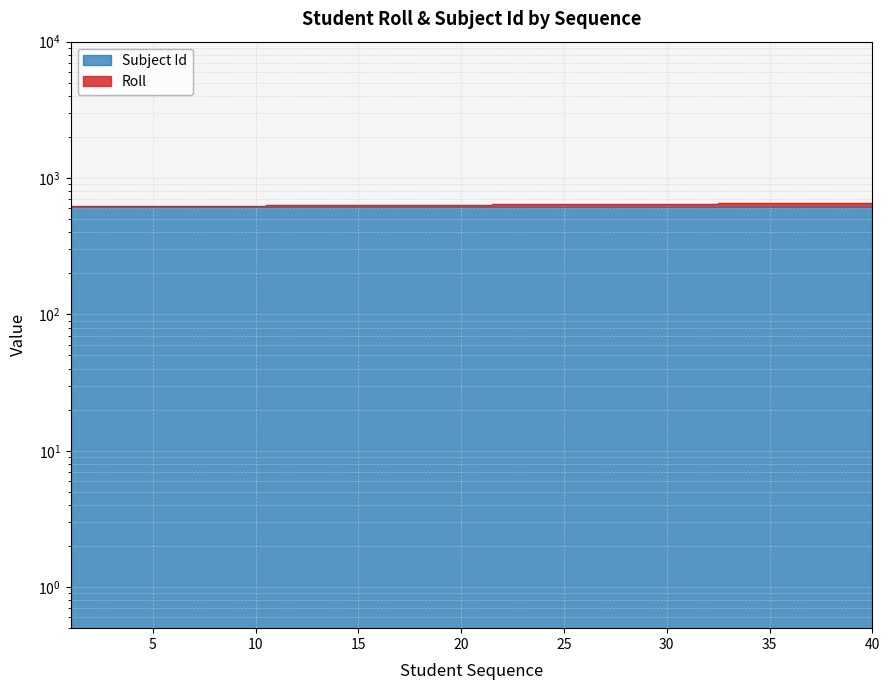

List the labels in order of value, smallest first.

1, 2, 3, 4, 5, 6, 7, 8, 9, 10, 11, 12, 13, 14, 15, 16, 17, 18, 19, 20, 21, 22, 23, 24, 25, 26, 27, 28, 29, 30, 31, 32, 33, 34, 35, 36, 37, 38, 39, 40